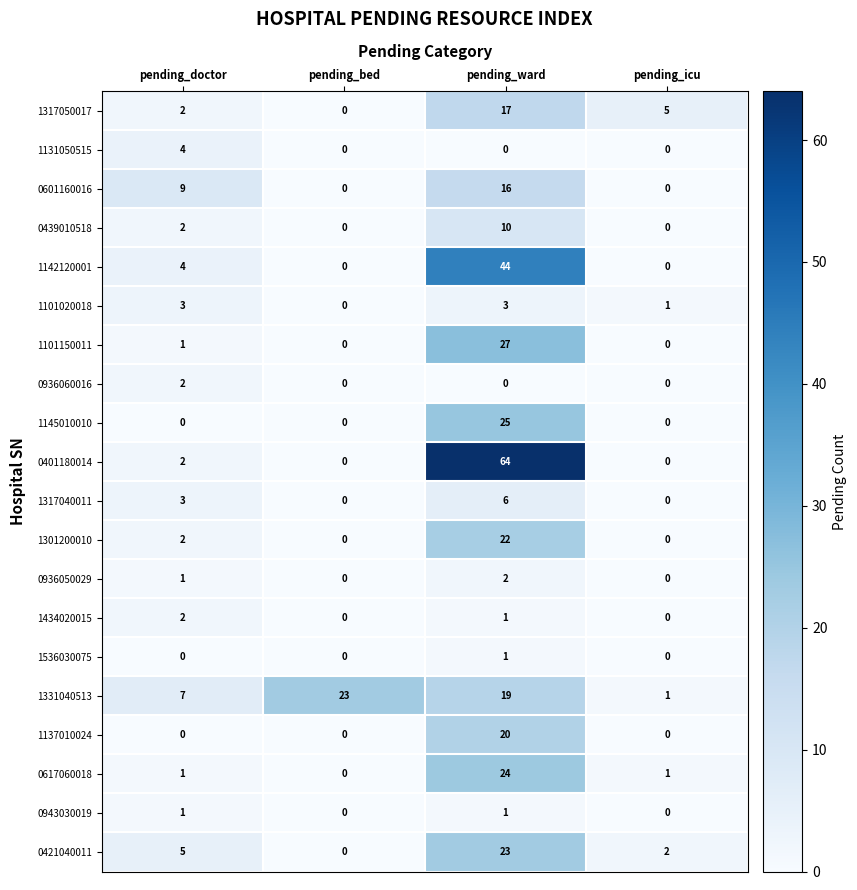

Count the 0936050029 values in the range 0 to 2.

4